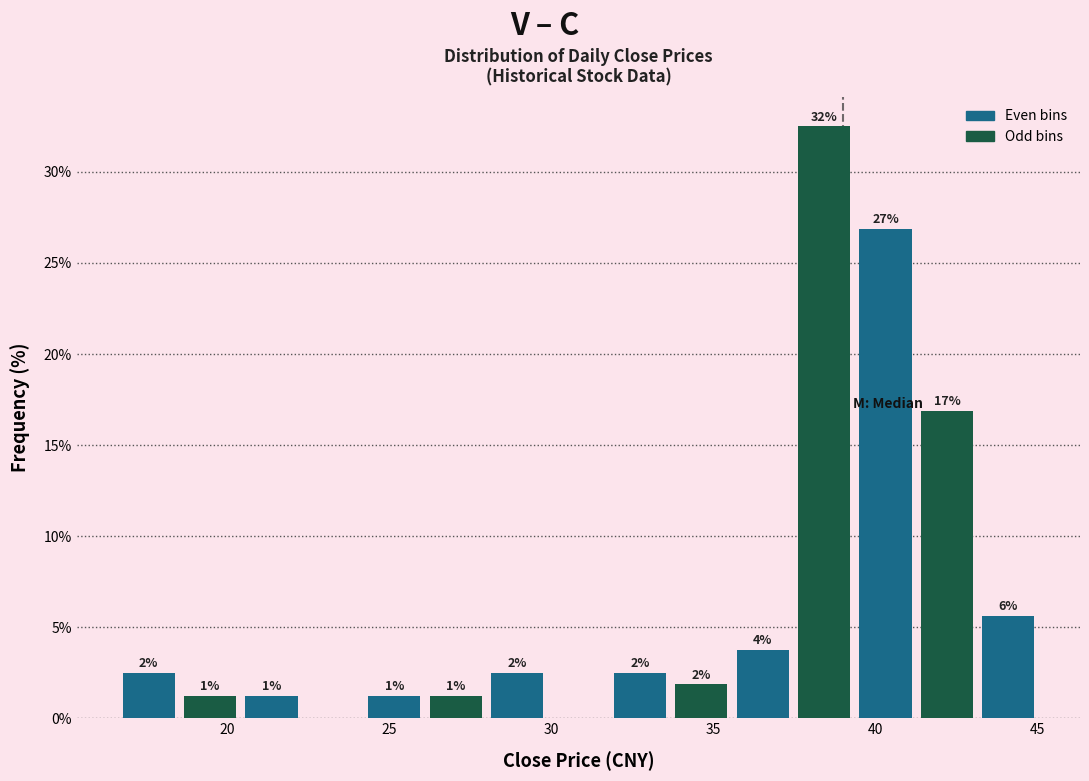

Read against the x-axis, roughly where is the centre of the tallest bar?

38.5